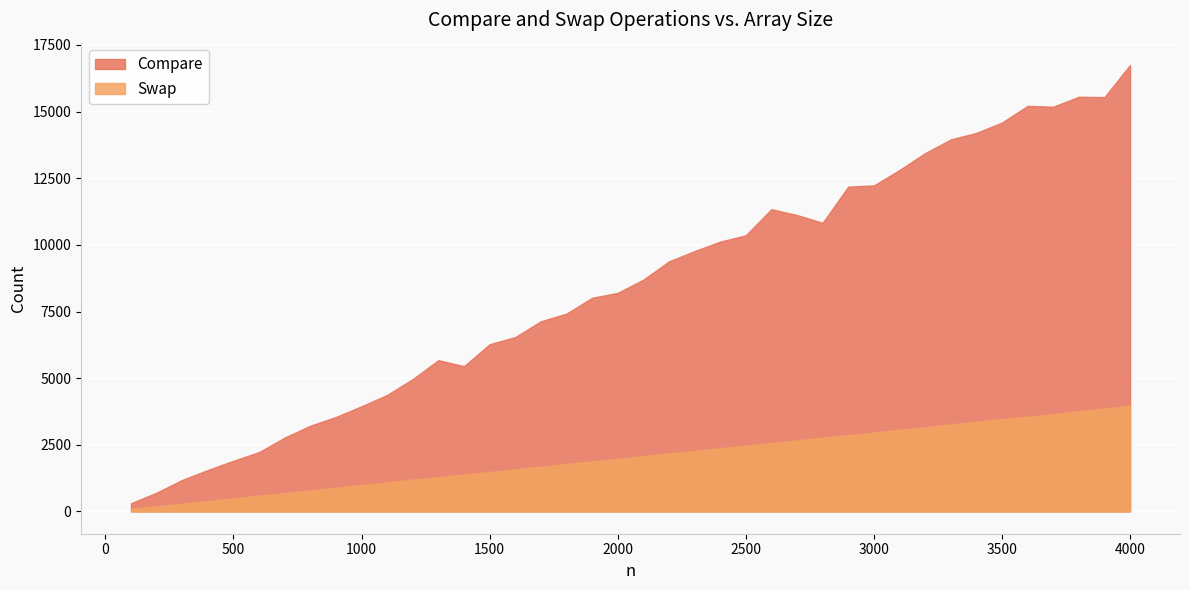

True or false: Compare has a value of 5344 at 1000.

False